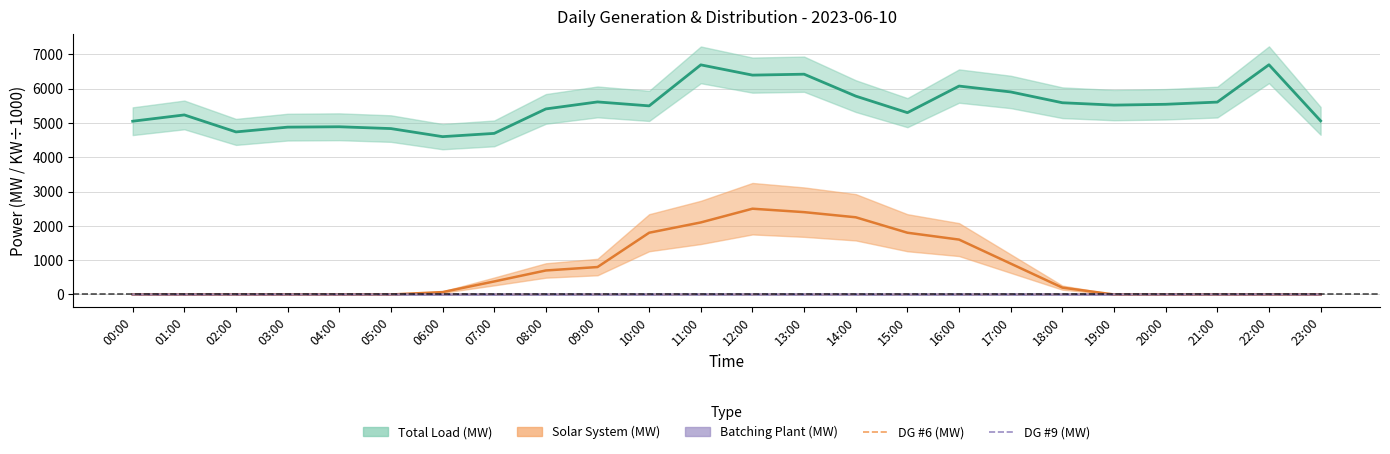

What is the approximate value of DG #9 (MW) at 14:00?

0.9